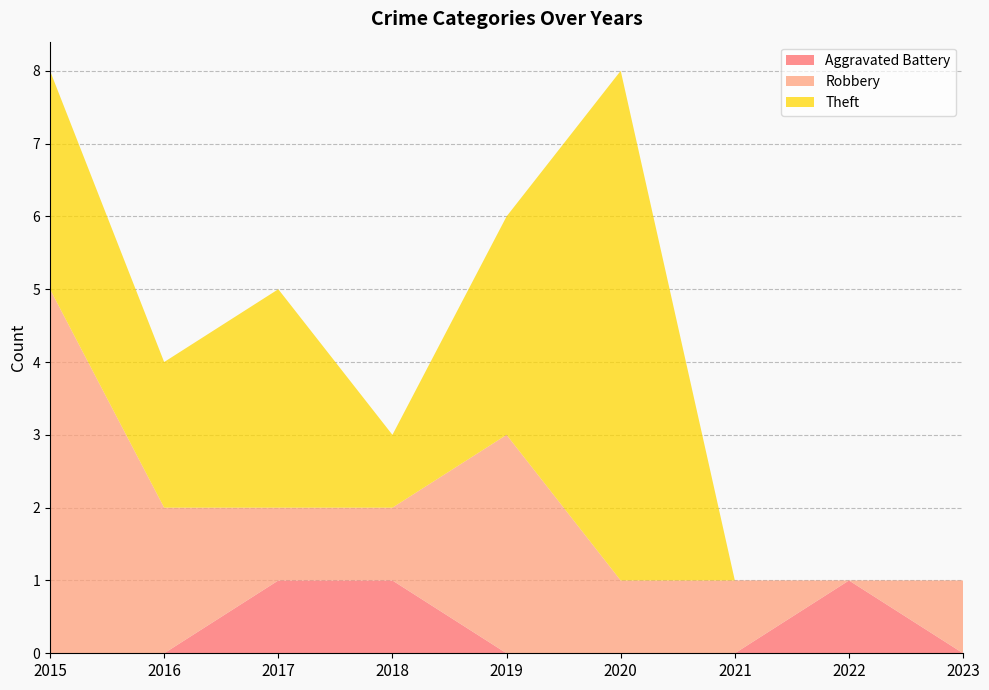

Reading left to right, what are all the values shown in this chart?

Aggravated Battery: 0	0	1	1	0	0	0	1	0
Robbery: 5	2	1	1	3	1	1	0	1
Theft: 3	2	3	1	3	7	0	0	0